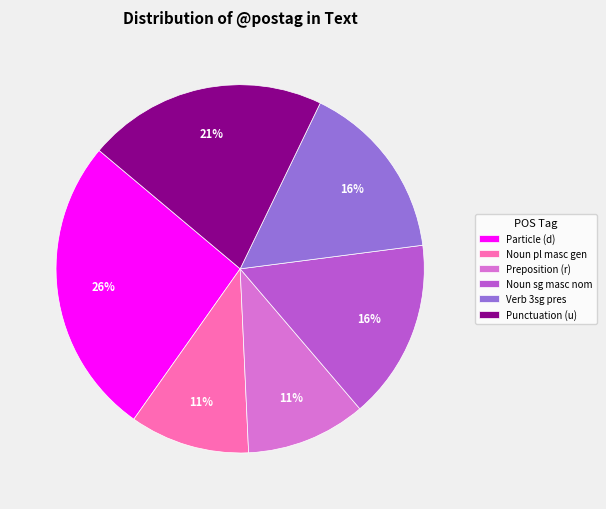

True or false: Noun pl masc gen accounts for 11% of the total.

True